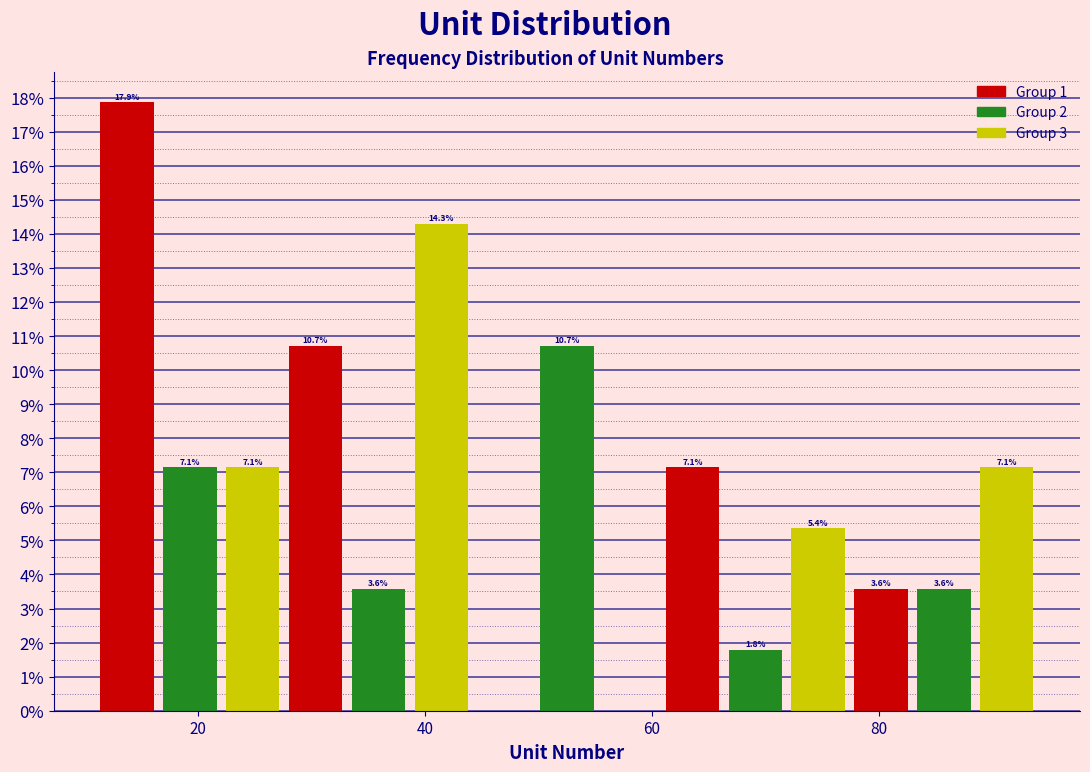

Read against the x-axis, roughly where is the centre of the tallest bar?

14